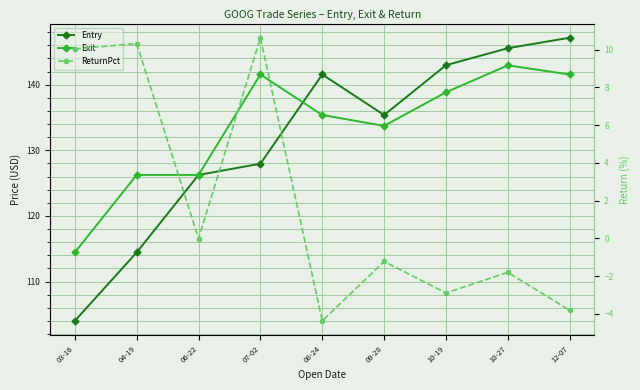

What is the label of the 7th point from the right?

06-22